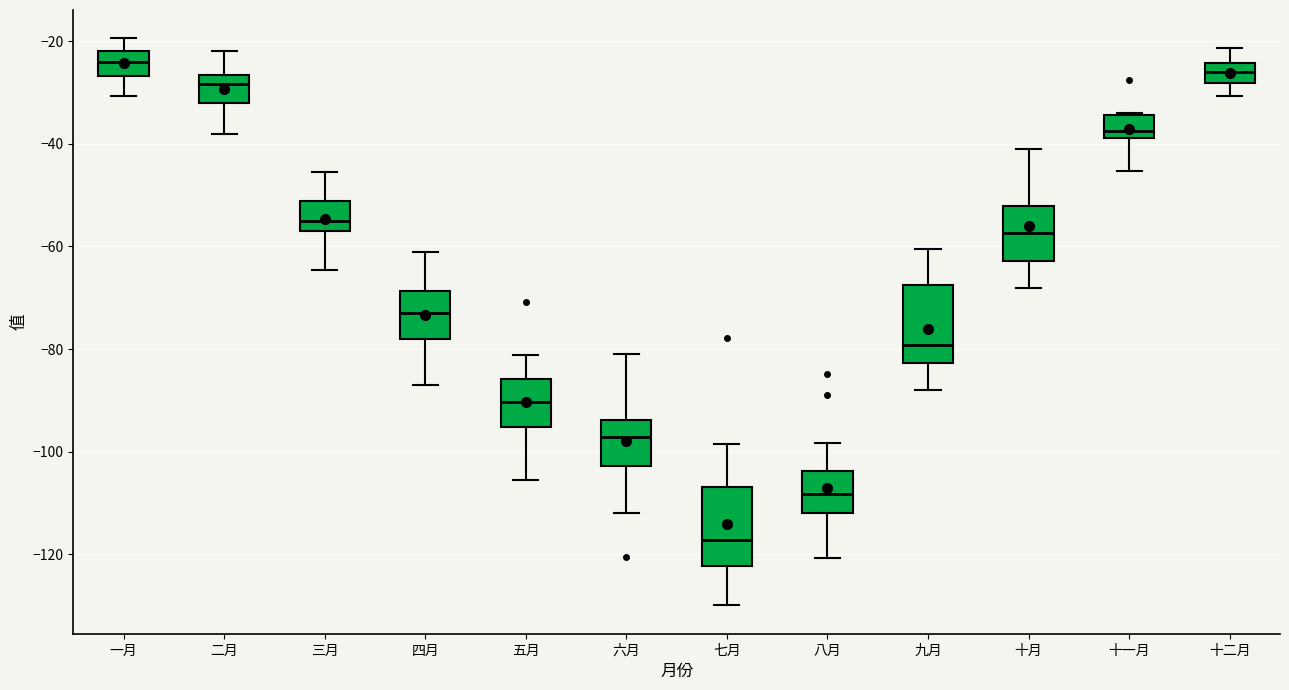

Where is the upper edge of the box for 一月 on the y-axis? The values are not printed on the chart, so give them approximately, as read against the axis.

-22